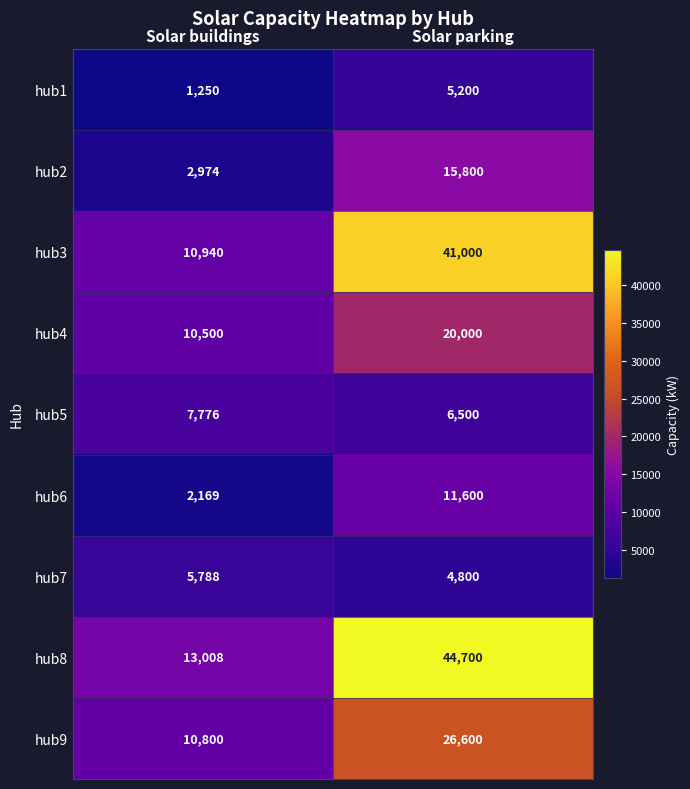

Between Solar buildings and Solar parking, which series saw the biggest shift?

hub8